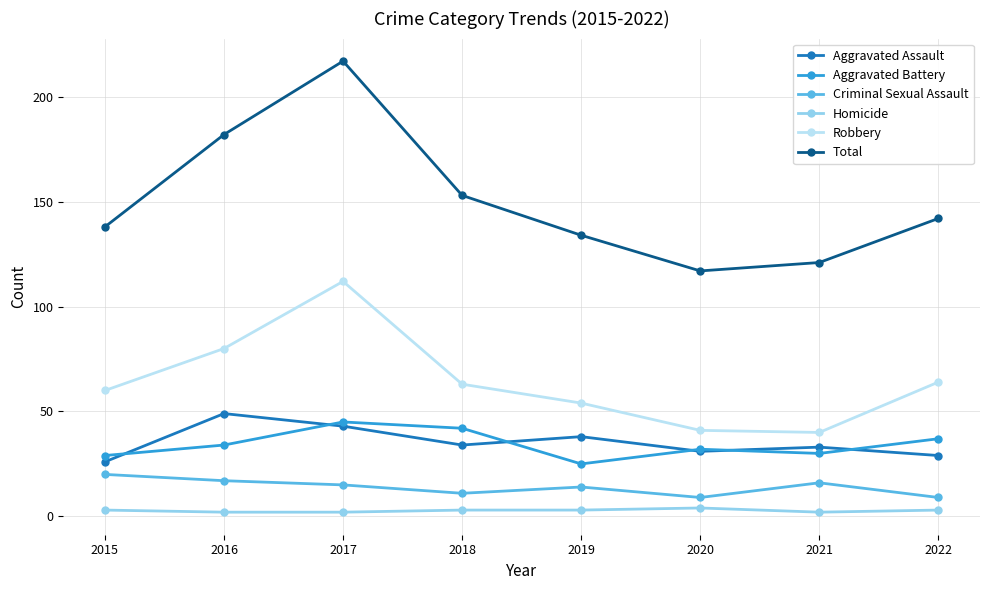

What is the value of the Homicide point at the 3rd from the left?

2